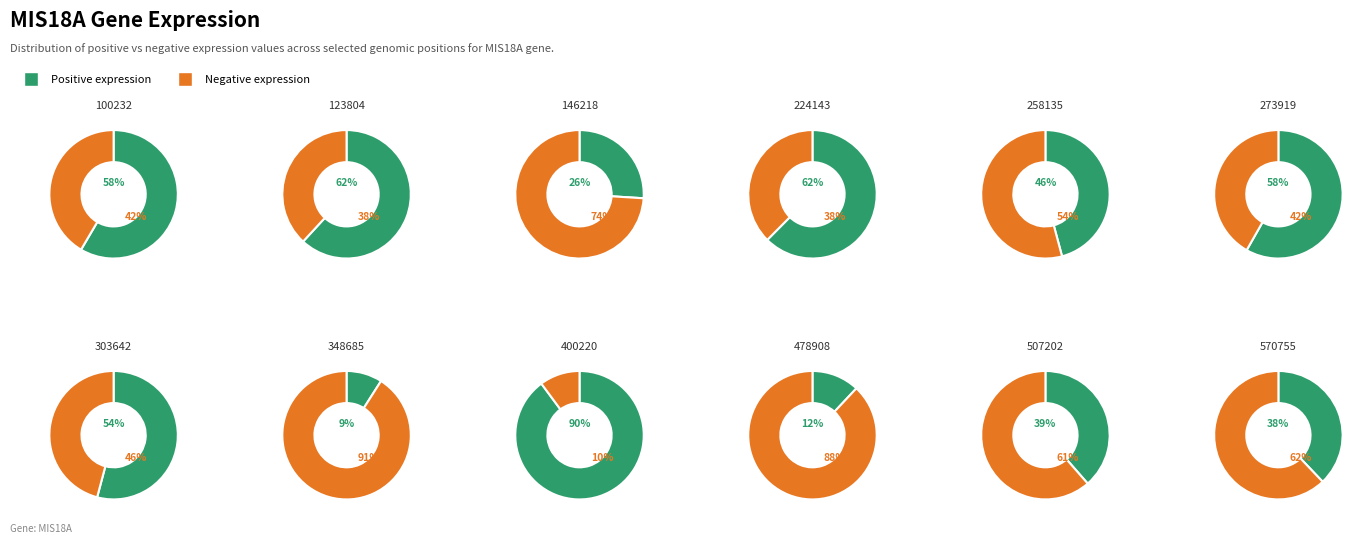

What is the spread (max minus min) of values at 303642?

0.1